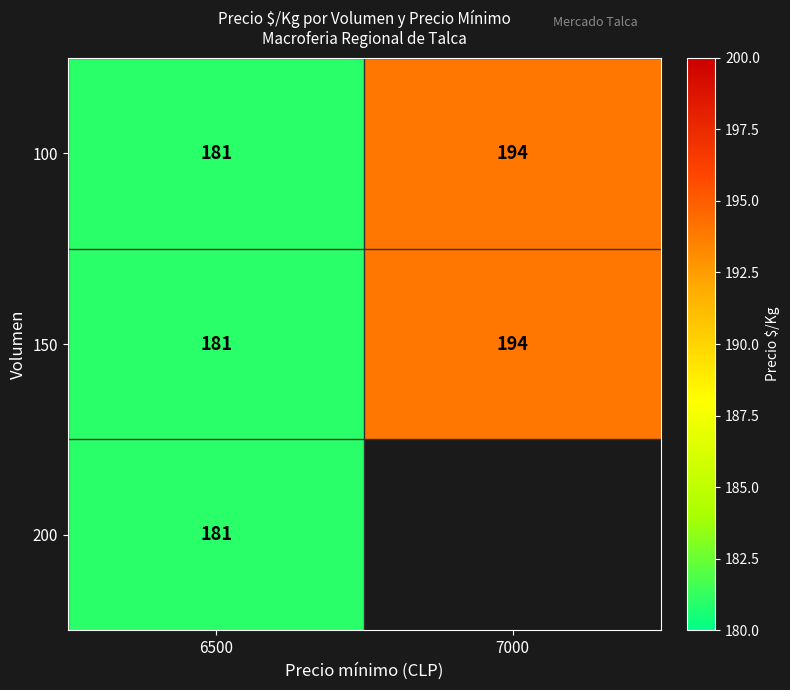

At which label is 100 closest to 187?

6500